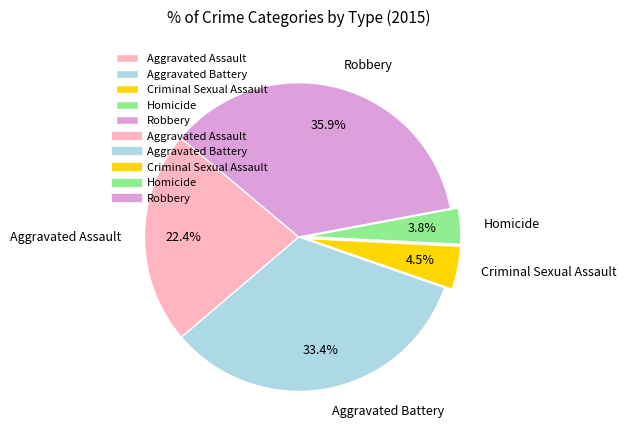

How many segments does this pie chart have?

5